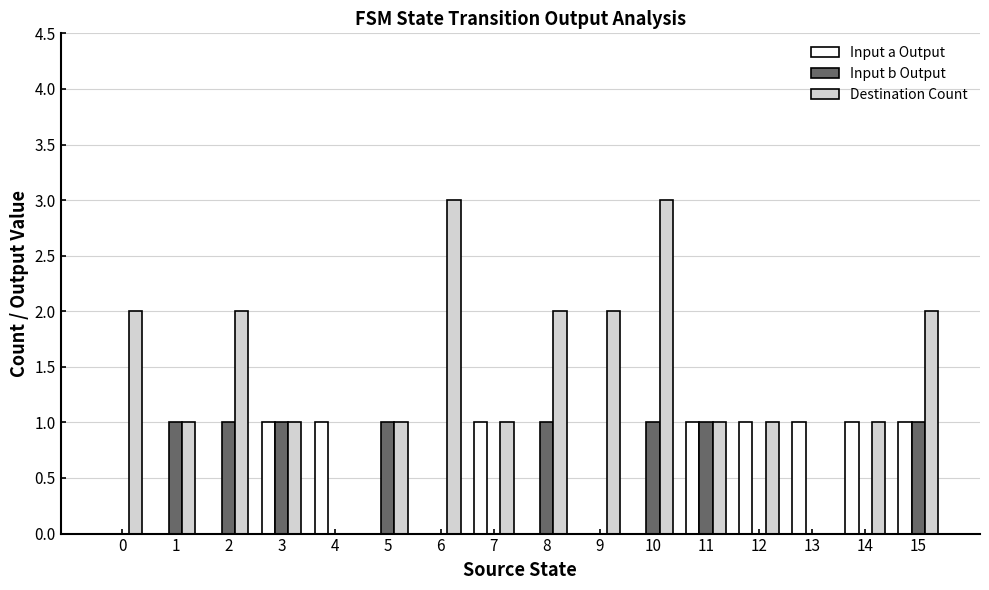

Is it true that Destination Count equals 2 at 8?

True